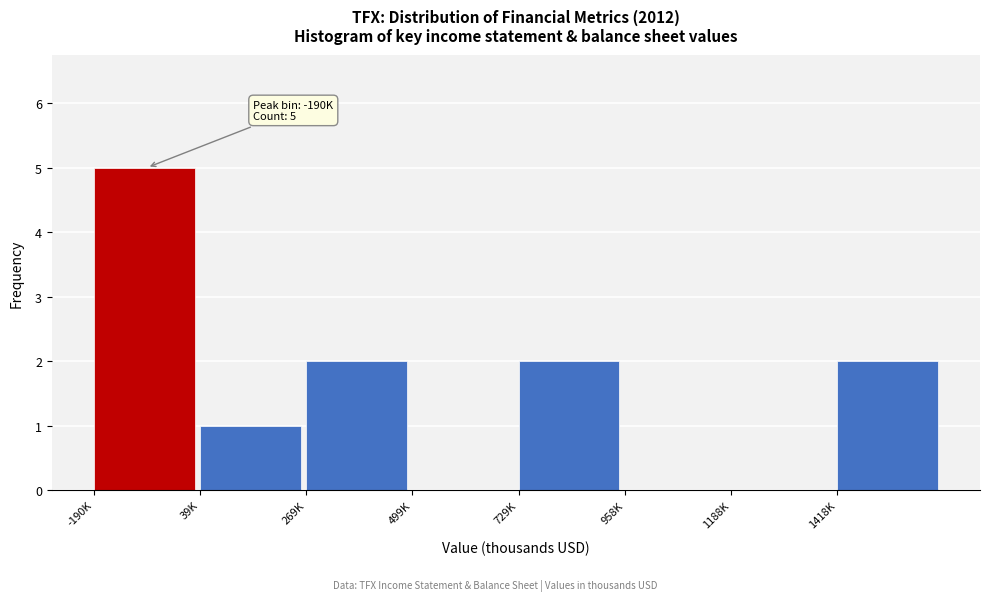

Reading right to left, transcribe all the data shown in this chart.

1418K=2	1188K=0	958K=0	729K=2	499K=0	269K=2	39K=1	-190K=5